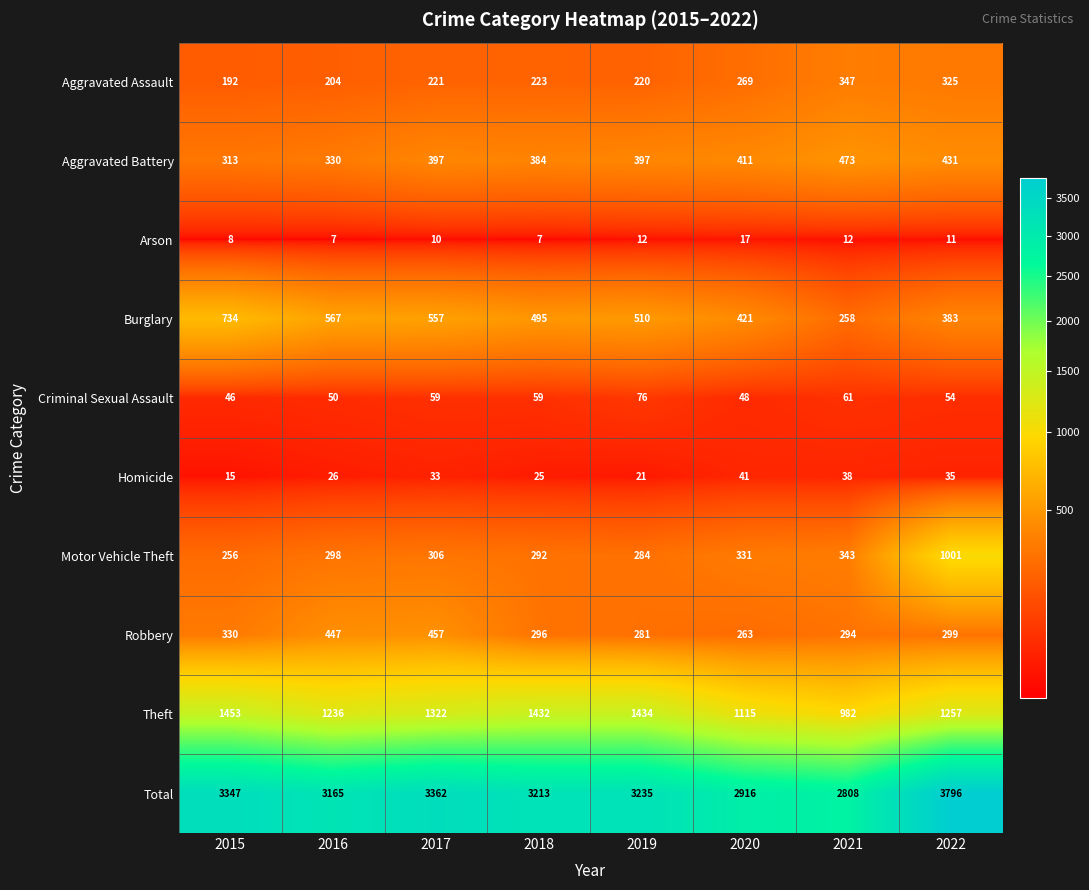

At 2017, list the series in order from largest to smallest.

Total, Theft, Burglary, Robbery, Aggravated Battery, Motor Vehicle Theft, Aggravated Assault, Criminal Sexual Assault, Homicide, Arson